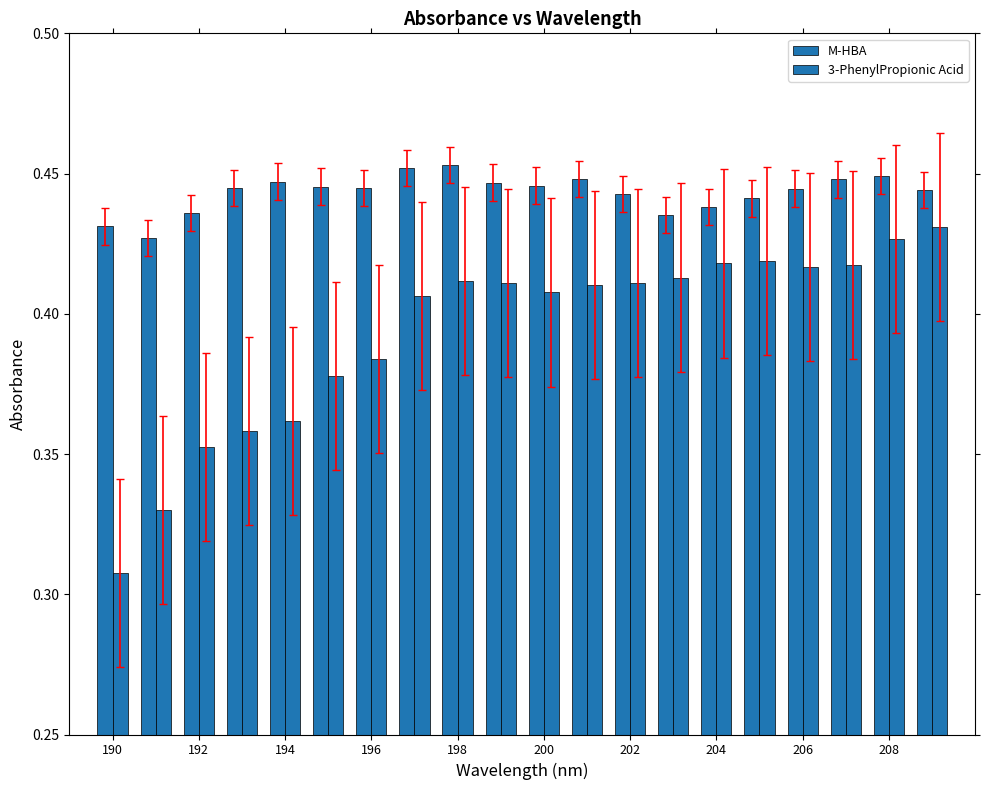

Which series has the largest total across all categories?

M-HBA